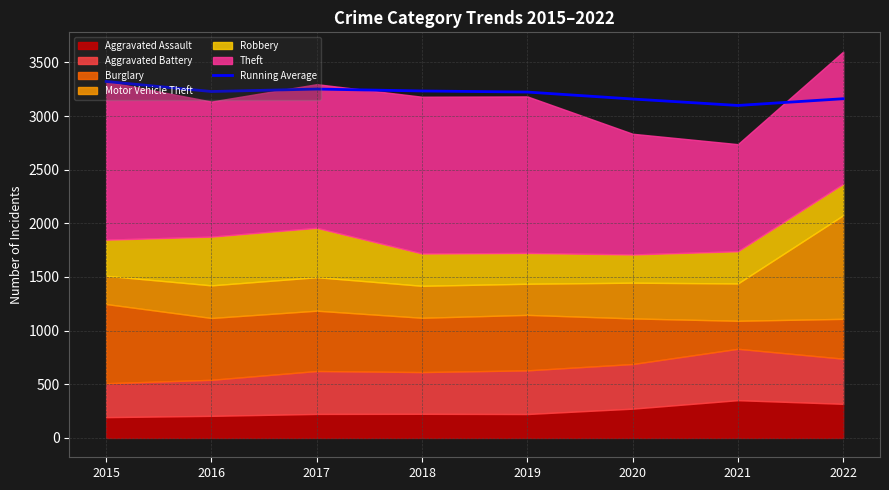

List the labels in order of value, largest first.

2015, 2017, 2018, 2016, 2019, 2022, 2020, 2021